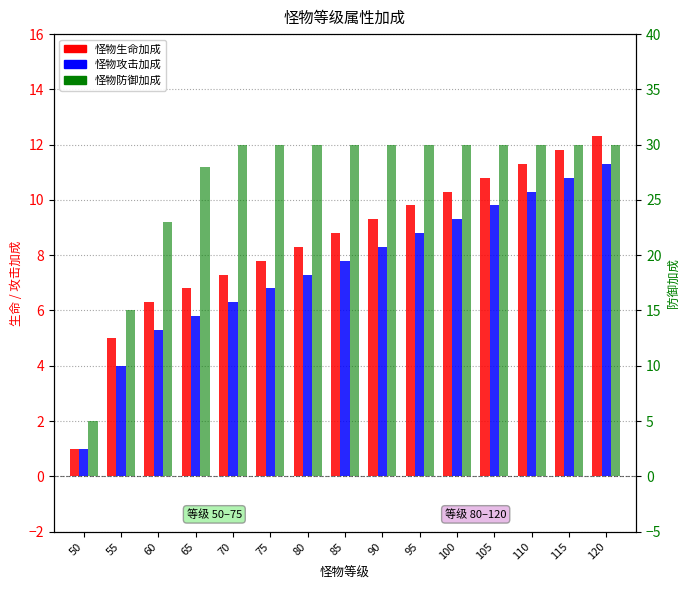

Rank the categories by 怪物生命加成 value from highest to lowest.

120, 115, 110, 105, 100, 95, 90, 85, 80, 75, 70, 65, 60, 55, 50